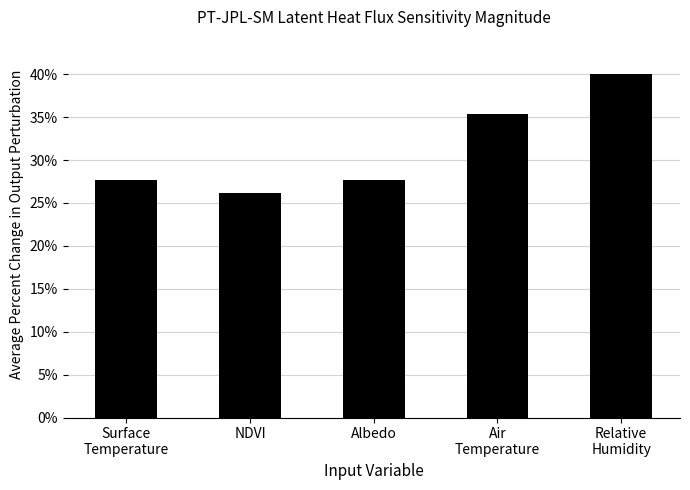

What is the difference between the maximum and minimum values?

13.8